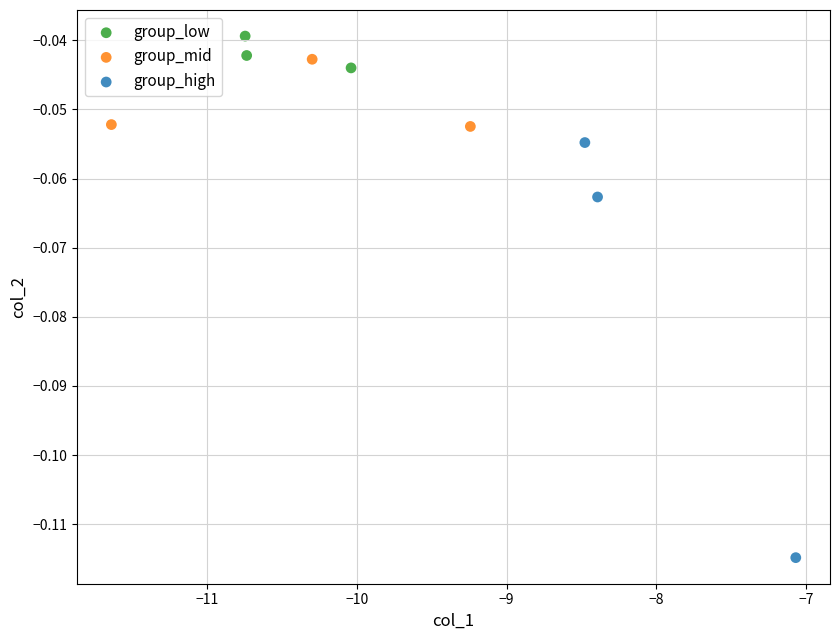

Which series has the widest spread of Y values?

group_high